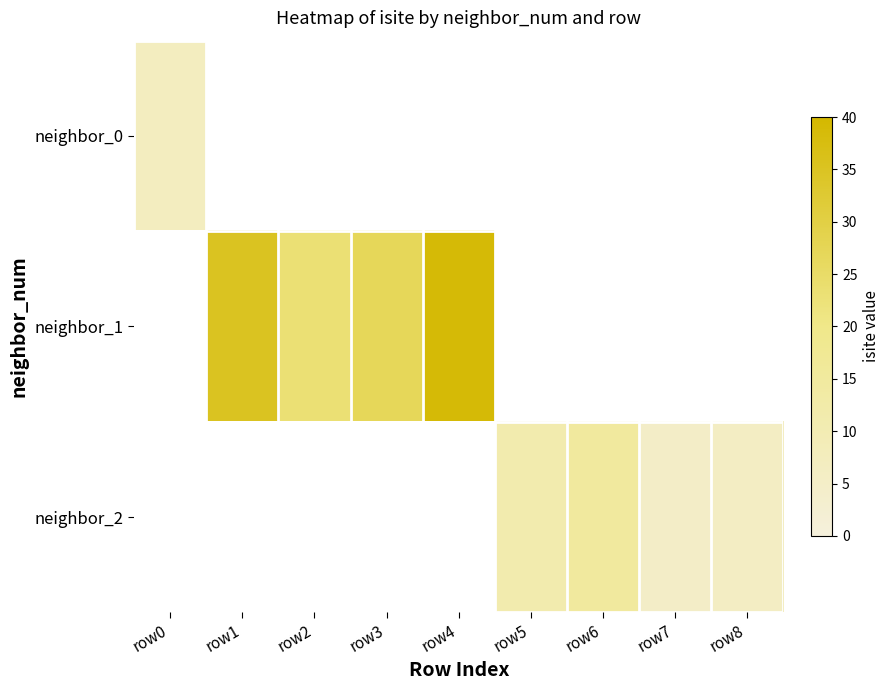

At which label does neighbor_0 reach its peak?

row0